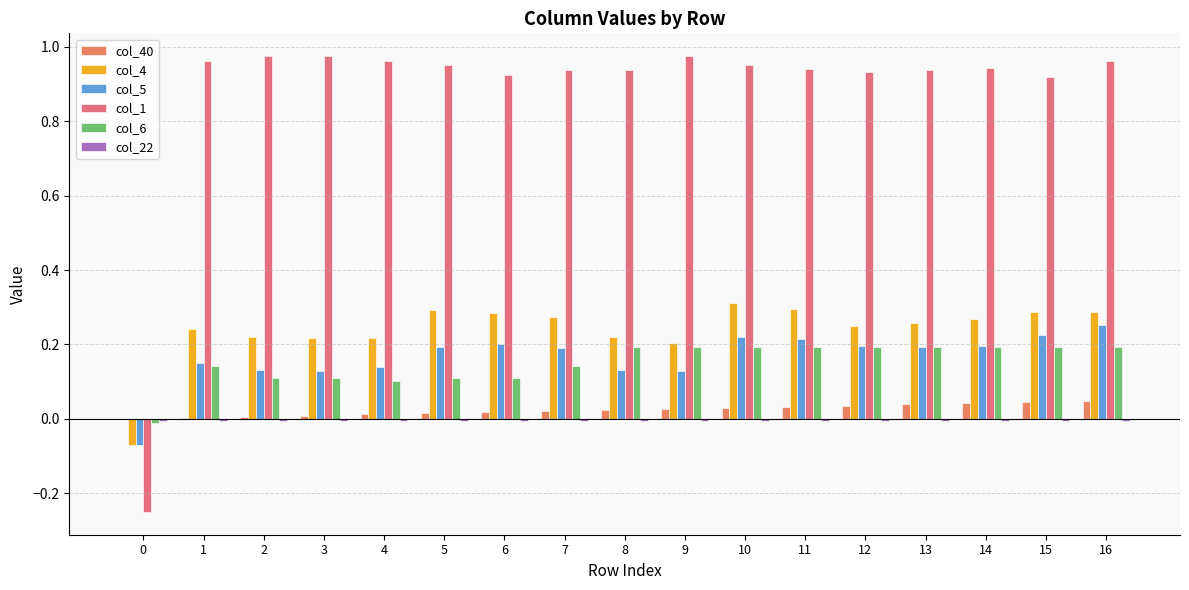

The col_6 series shows 0.1 at 6. True or false?

True